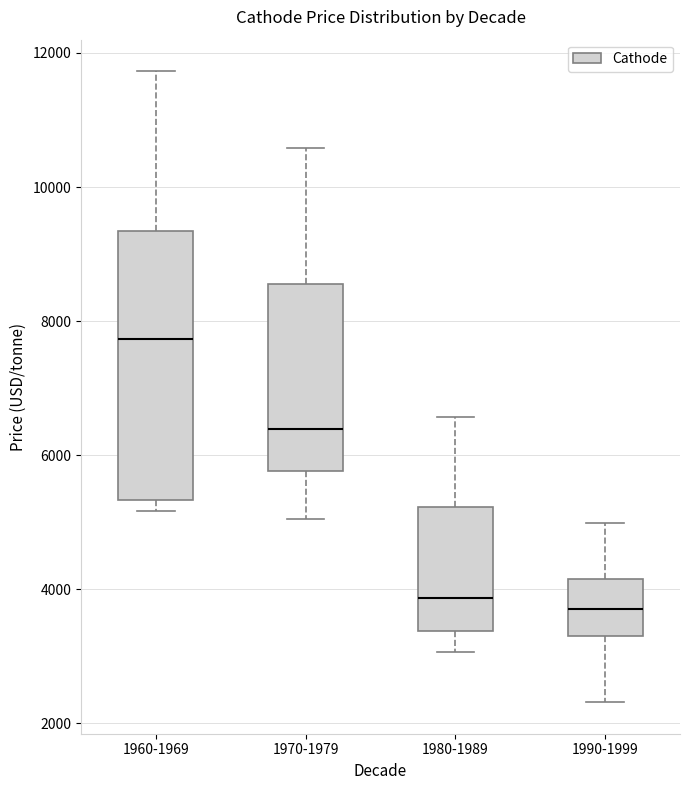

Reading left to right, read every box against the y-axis: the position of its median line, the range the box covers, and the ends of its whiskers. The values are not printed on the chart, so give them approximately, as read against the axis.

1960-1969: median 7800, box 5400 to 9400, whiskers 5200 to 11800
1970-1979: median 6400, box 5800 to 8600, whiskers 5000 to 10600
1980-1989: median 3800, box 3400 to 5200, whiskers 3000 to 6600
1990-1999: median 3800, box 3400 to 4200, whiskers 2400 to 5000